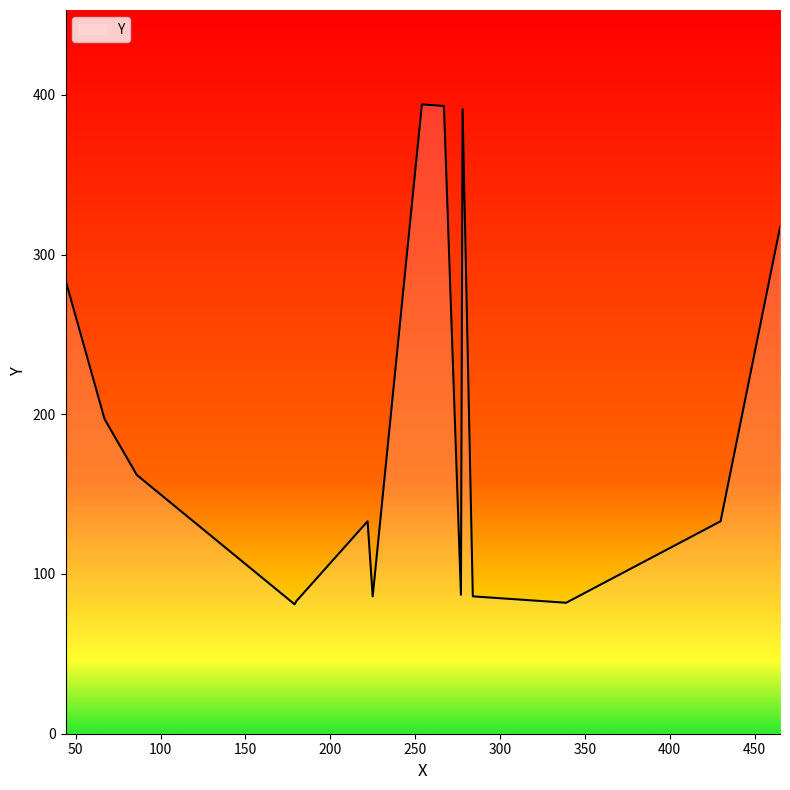

What is the smallest value displayed?

81